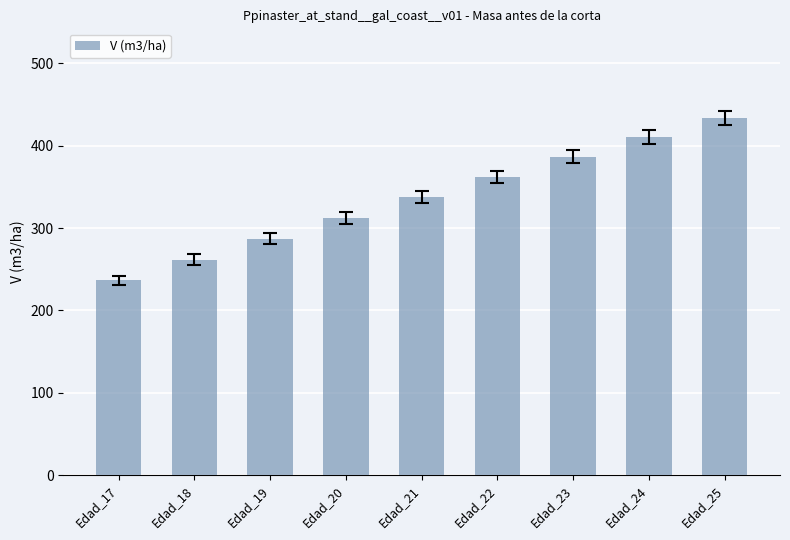

List the labels in order of value, smallest first.

Edad_17, Edad_18, Edad_19, Edad_20, Edad_21, Edad_22, Edad_23, Edad_24, Edad_25